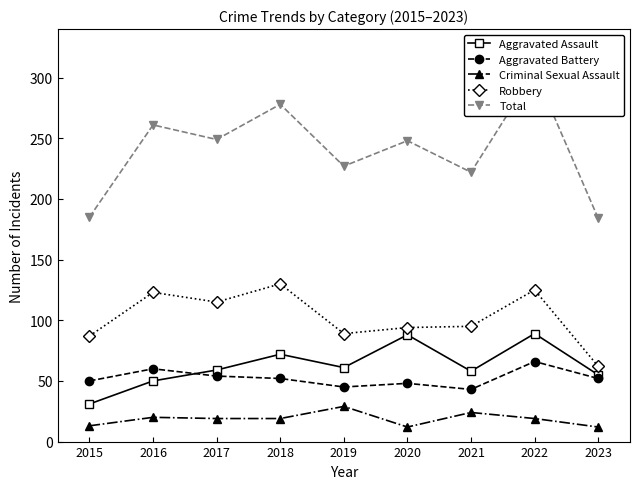

At which label does Aggravated Battery first exceed 52?

2016